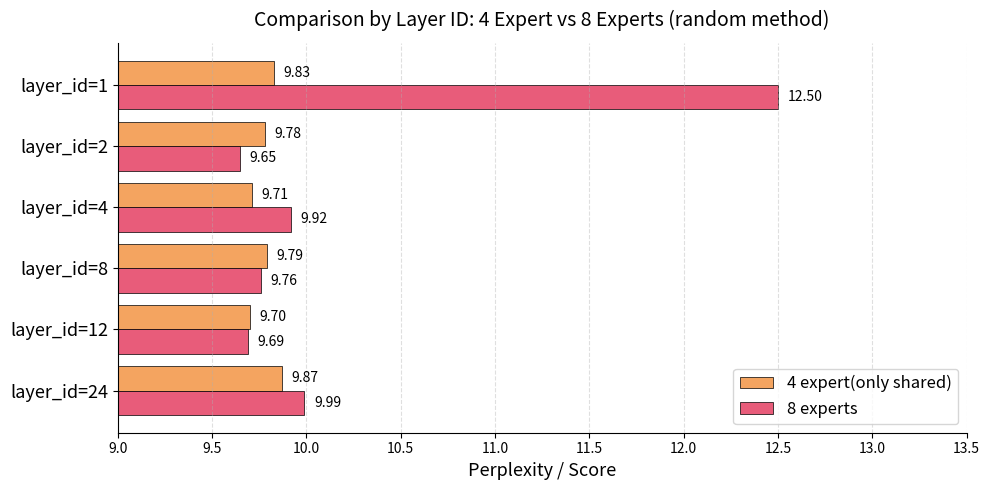

What is the spread (max minus min) of values at layer_id=1?

2.7